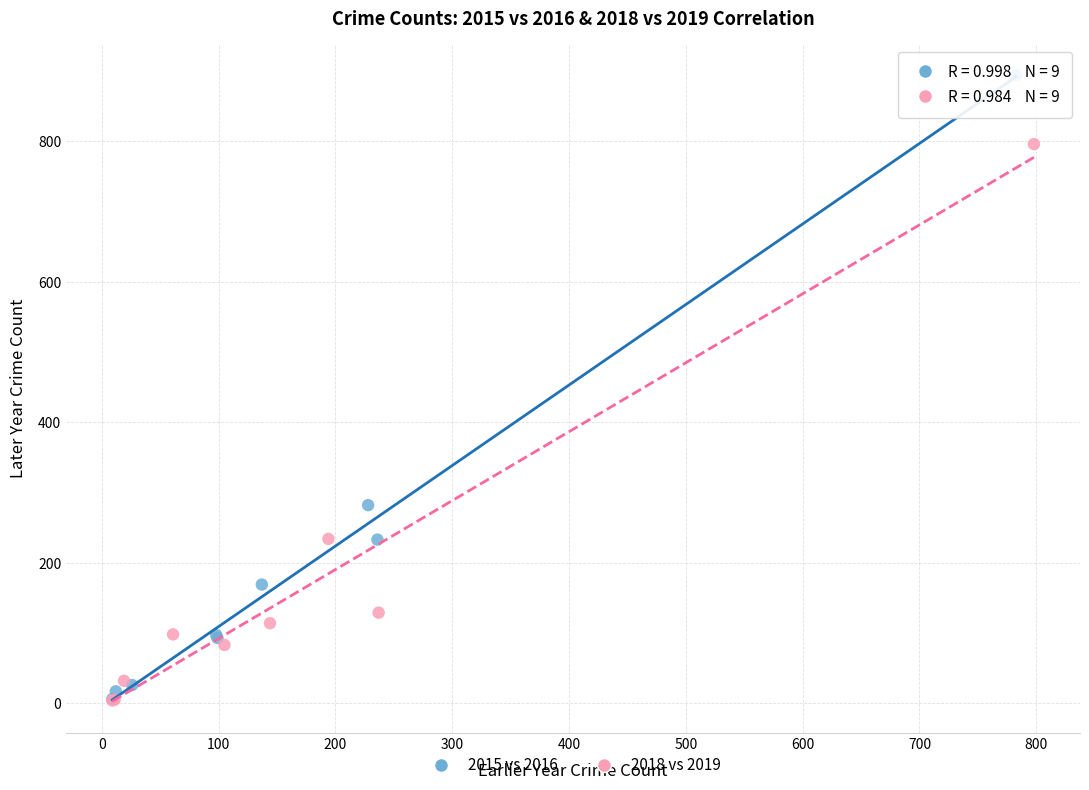

Which series contains the highest Y value?

2015 vs 2016